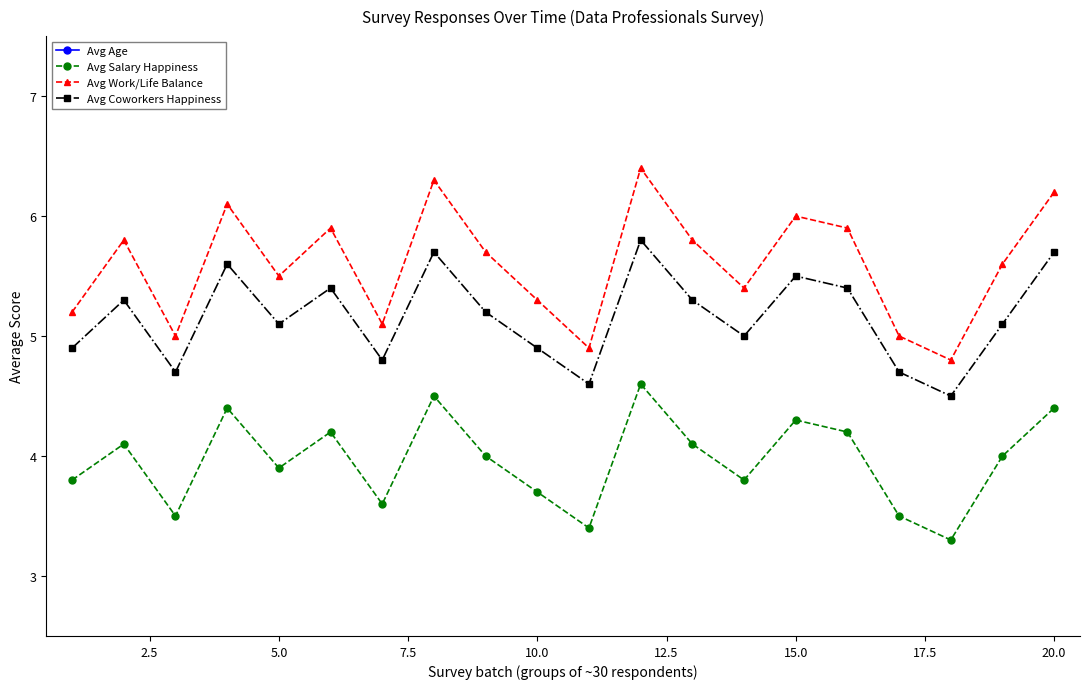

What is the value of the Avg Work/Life Balance point at the 14th from the left?

5.4